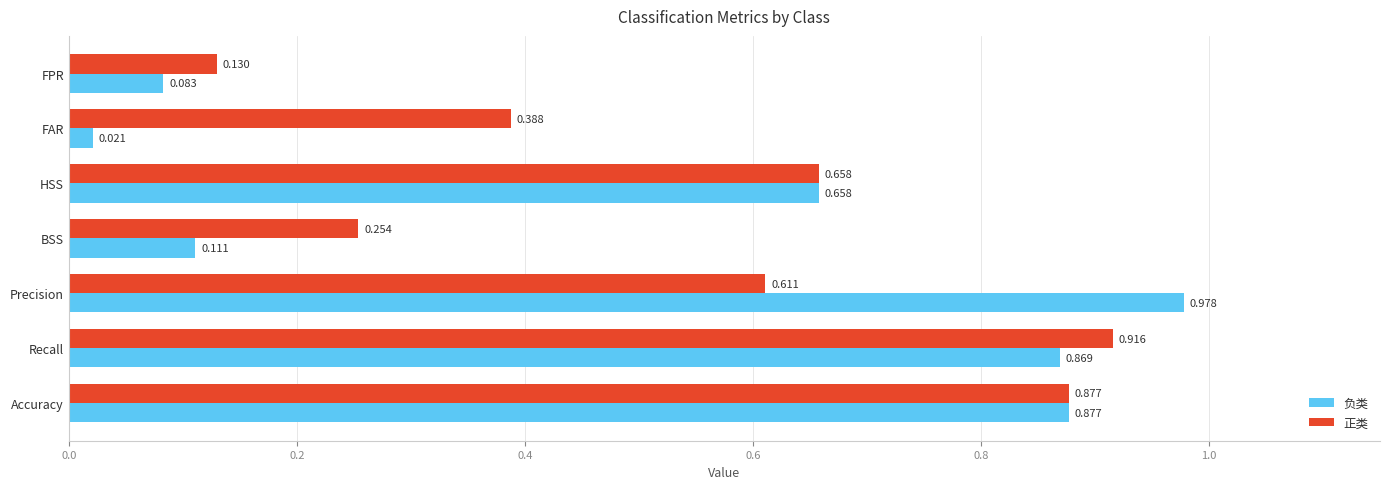

Rank the categories by 负类 value from lowest to highest.

FAR, FPR, BSS, HSS, Recall, Accuracy, Precision